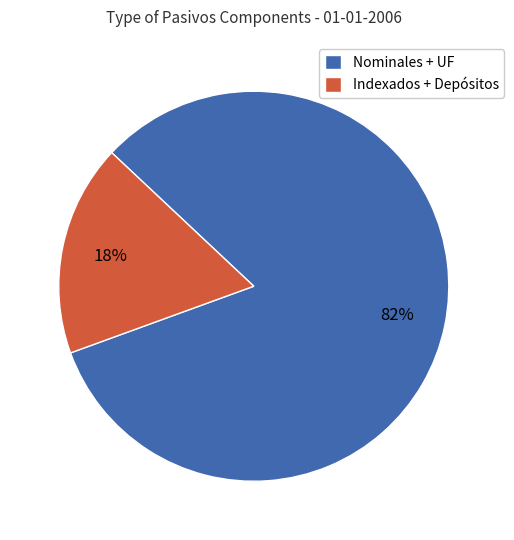

How many segments does this pie chart have?

2